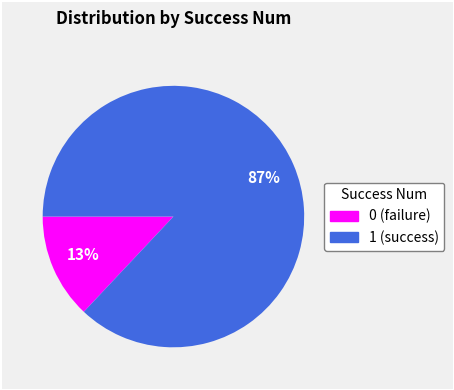

What is the ratio of the value at 0 to the value at 1?

0.1